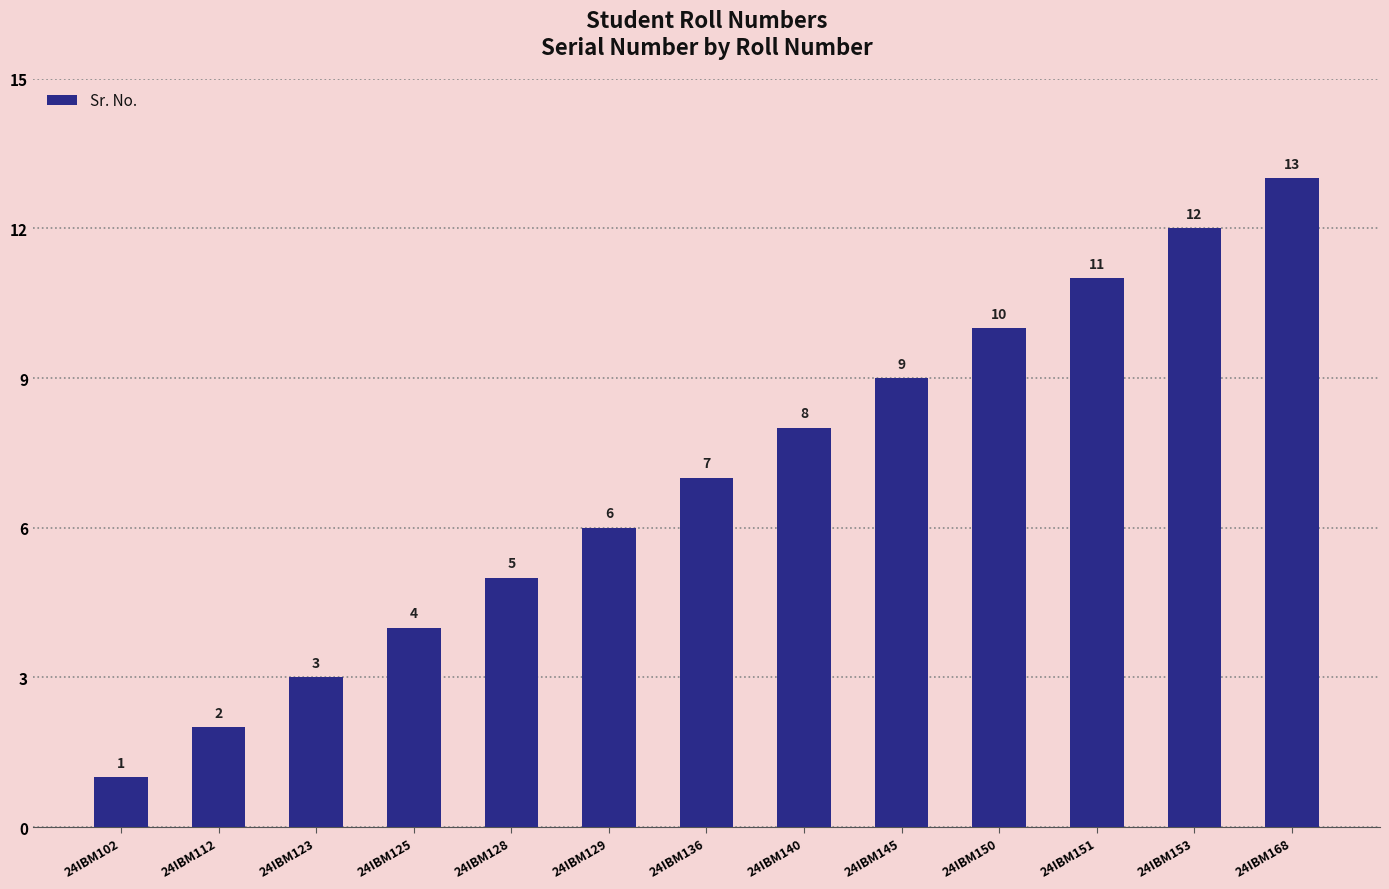

What is the value of the 10th bar from the left?

10